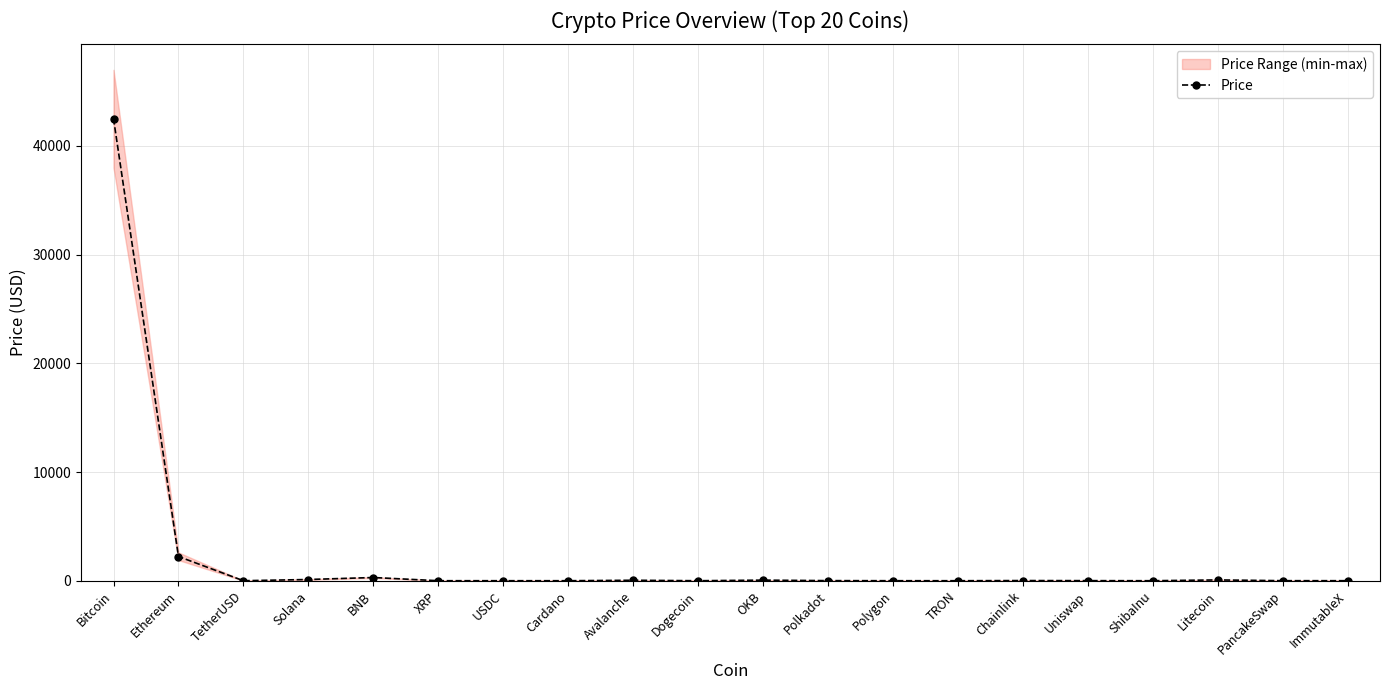

Reading left to right, list all the values displayed in this chart.

42522.6	2228.6	1.0	112.6	295.1	0.6	1.0	0.6	43.5	0.1	54.3	8.7	1.1	0.1	15.0	7.2	0.0	73.6	3.4	2.4